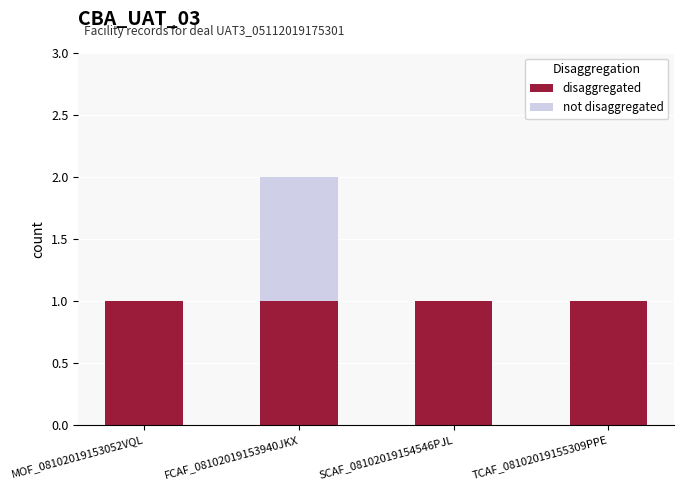

Reading left to right, what are the values for disaggregated?

MOF_08102019153052VQL=1	FCAF_08102019153940JKX=1	SCAF_08102019154546PJL=1	TCAF_08102019155309PPE=1